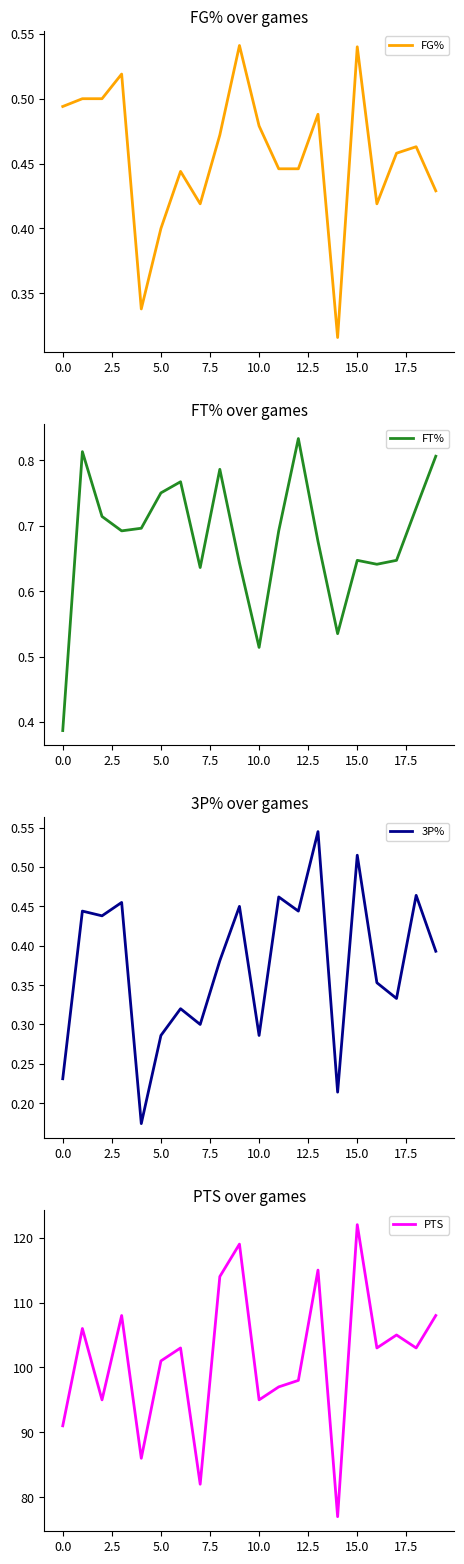

What is the label of the 3rd point from the right?

17